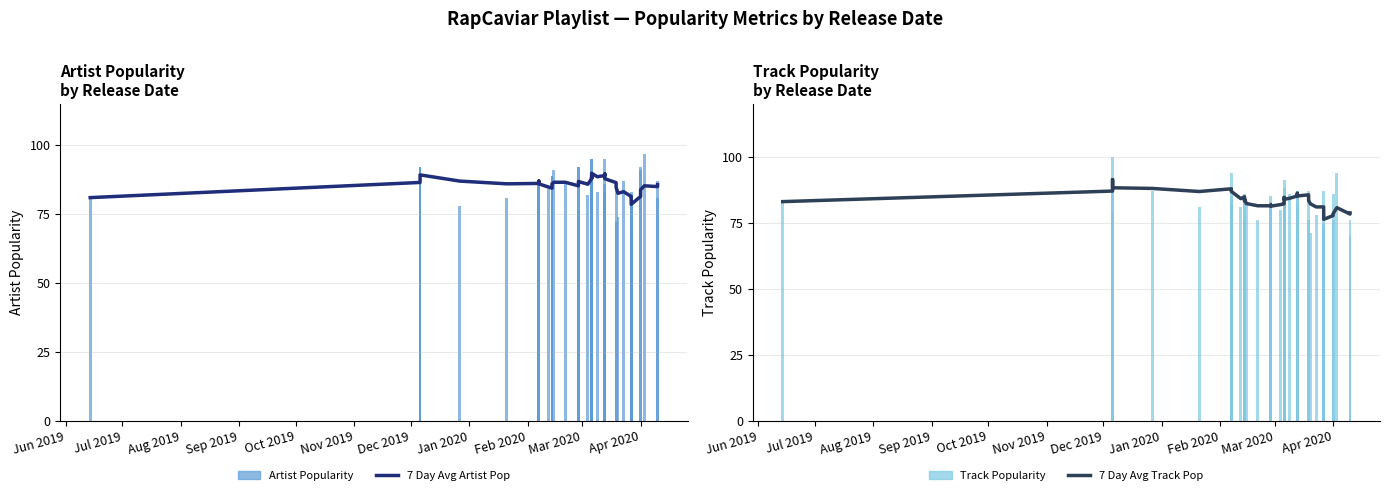

What is the sum of all Artist Popularity values?

3431.0